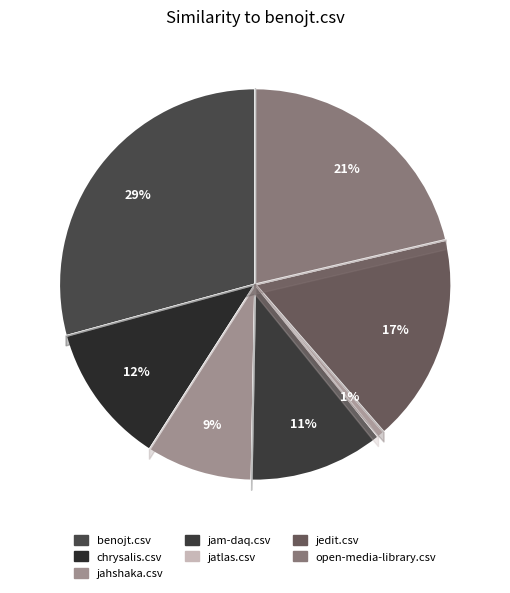

Between open-media-library.csv and jahshaka.csv, which is larger?

open-media-library.csv